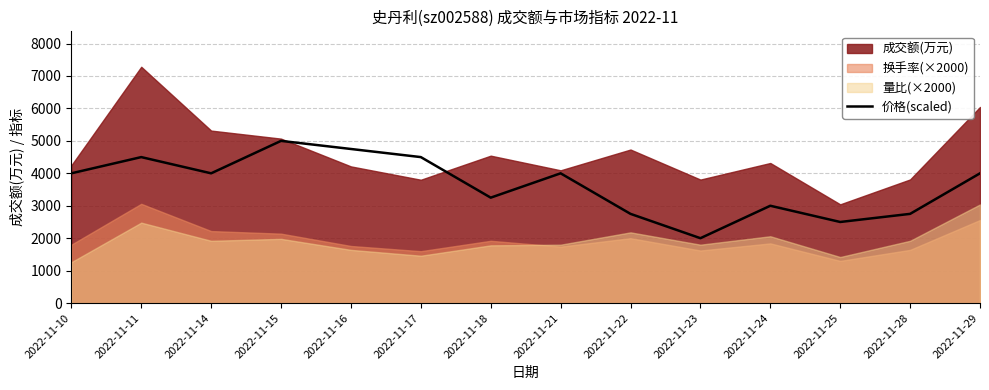

What is the lowest value of the 价格(scaled) series?

2000.0